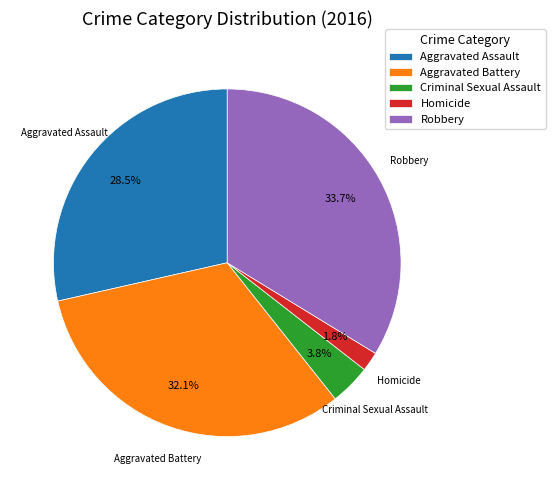

Which slice is the largest?

Robbery